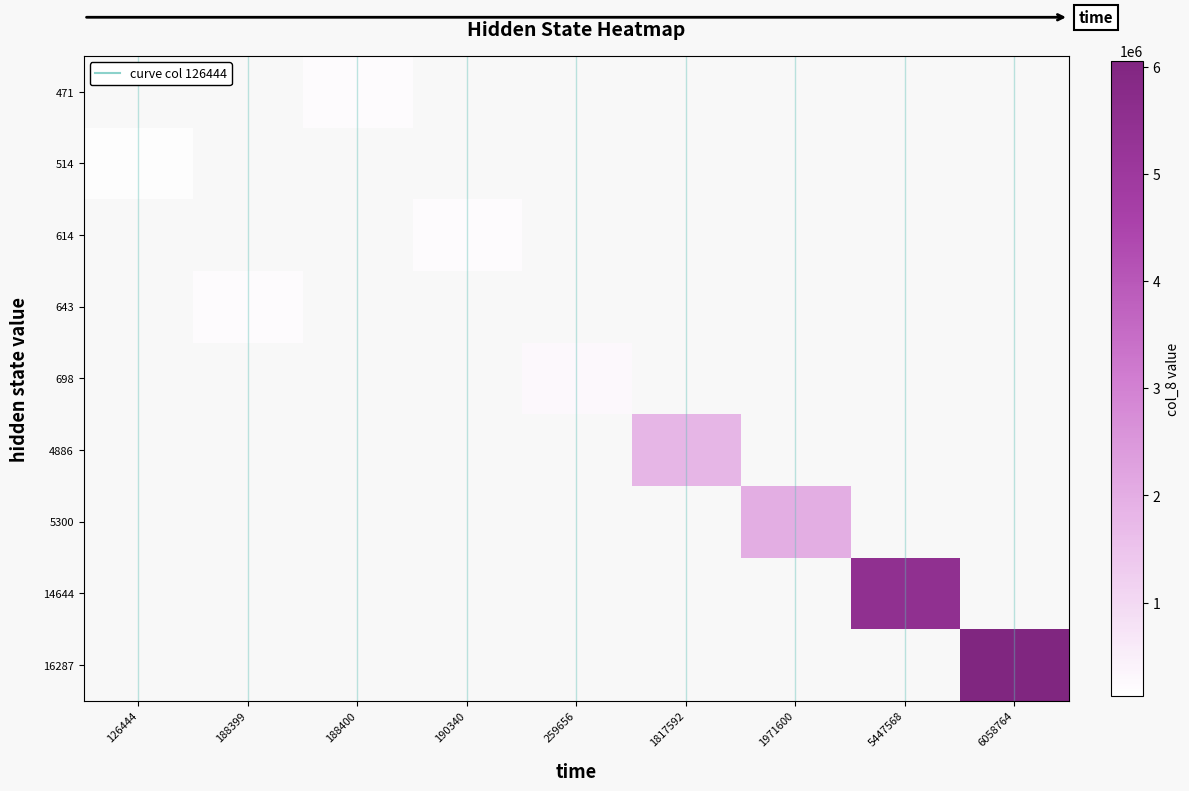

Is the value of 4886 at 188399 greater than the value of 698 at 1971600?

No